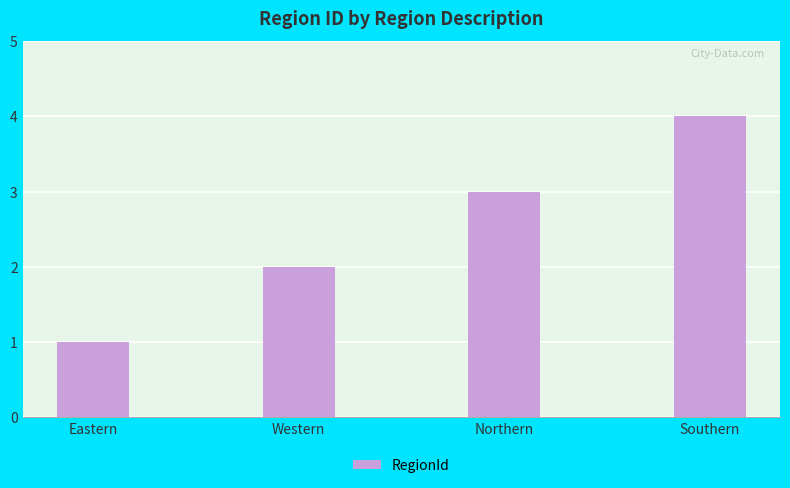

At which category does the chart reach its minimum across all series?

Eastern